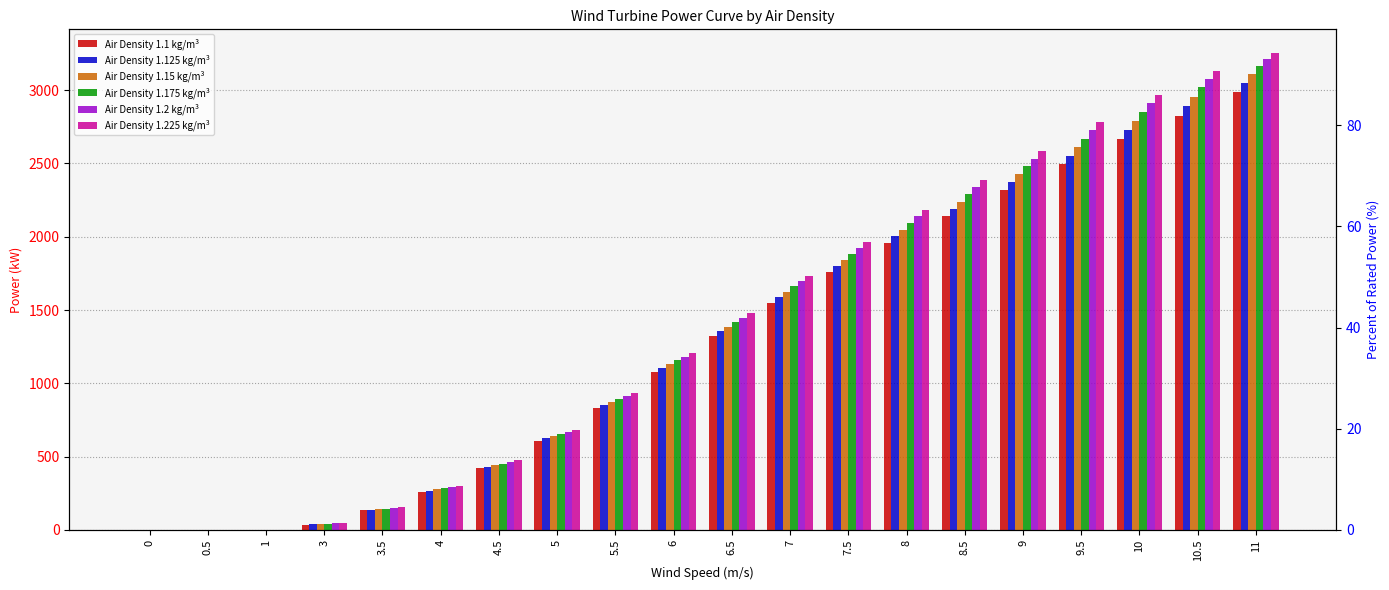

How many values in Air Density 1.1 kg/m³ are above zero?

17